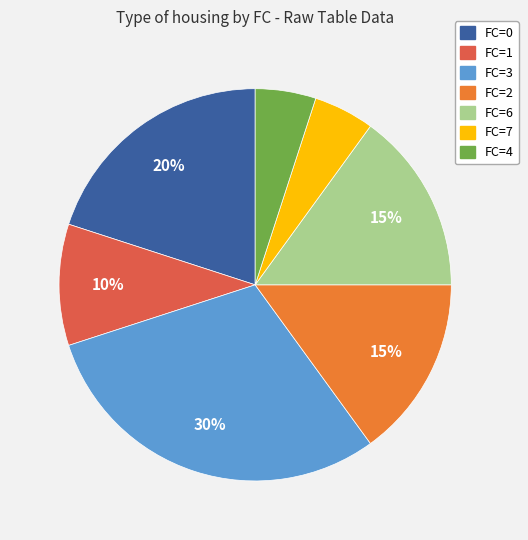

Is there any slice that represents more than half of the pie?

No